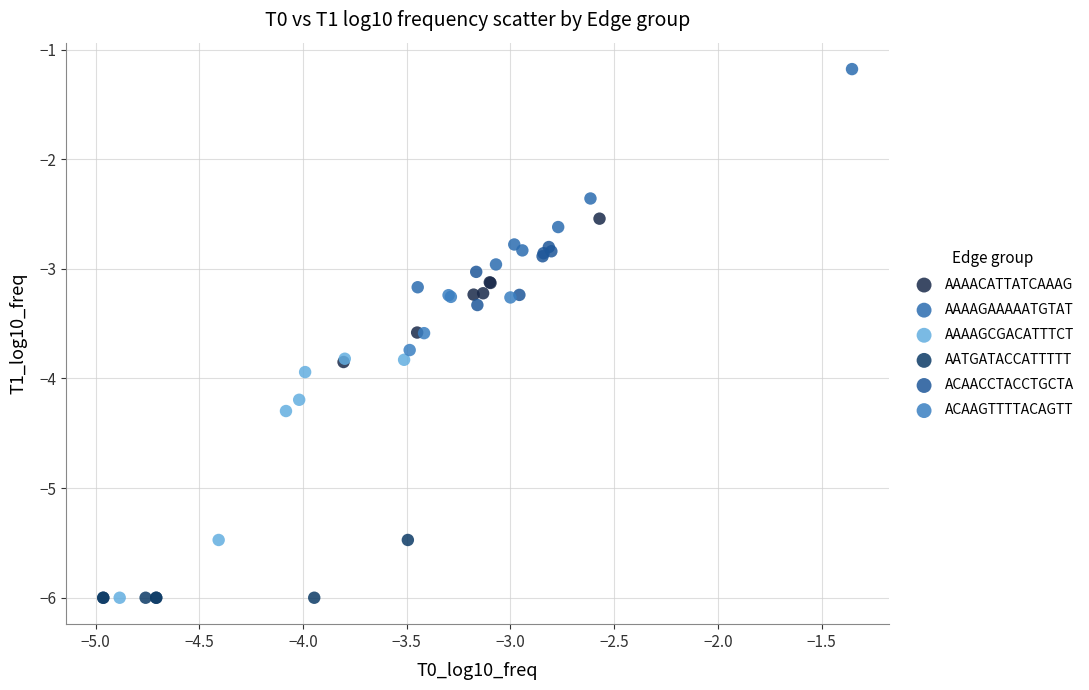

Which series contains the highest Y value?

AAAAGAAAAATGTAT